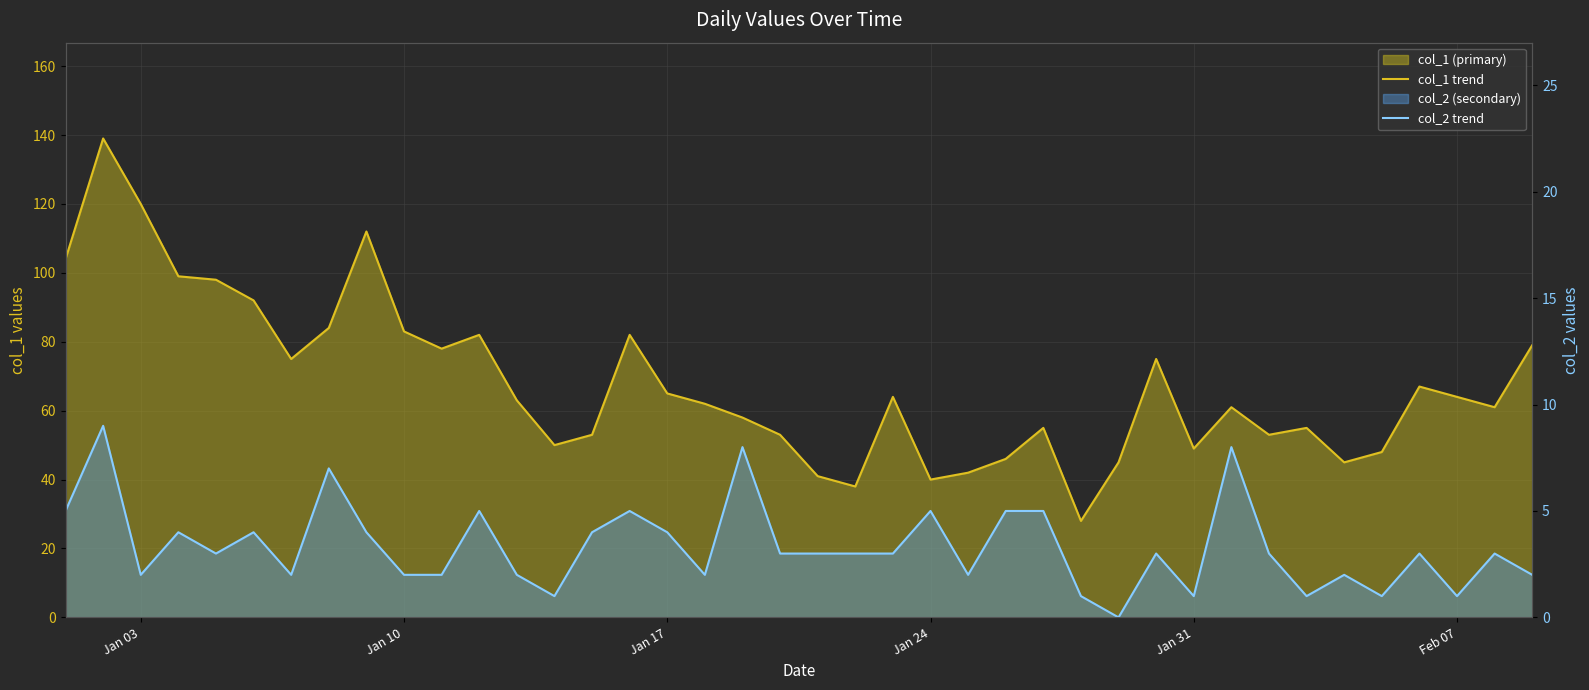

The col_2 trend series shows 1 at 19. True or false?

False